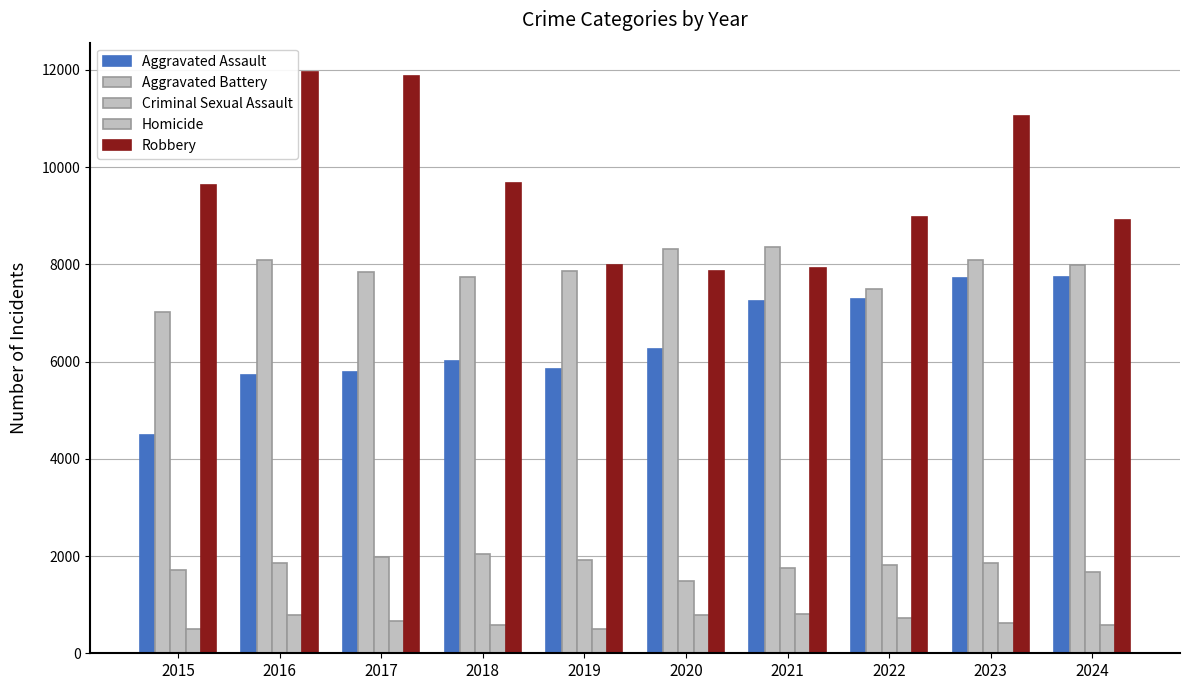

Which series changed the most between 2019 and 2020?

Aggravated Battery